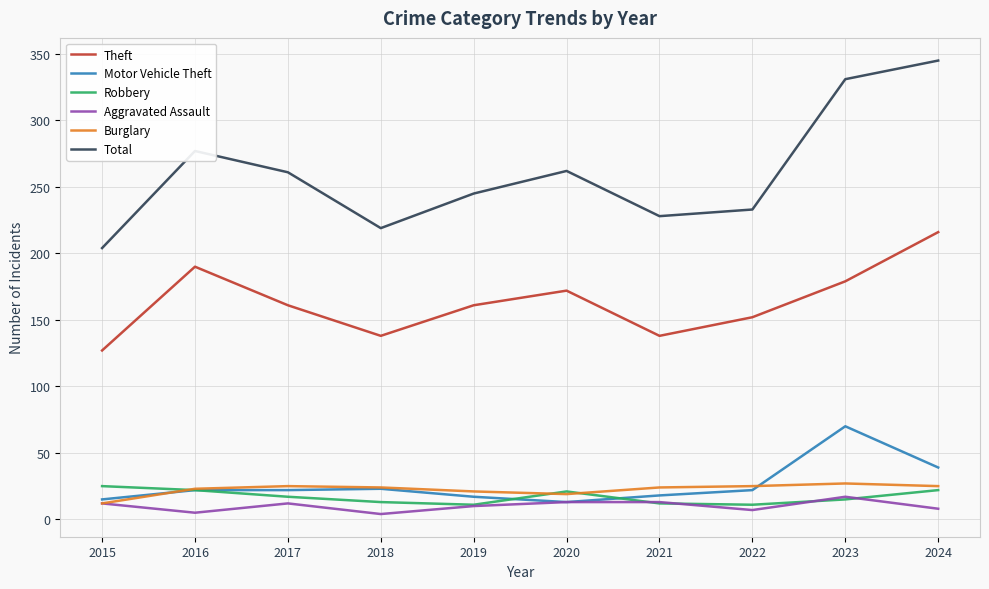

Which series has the widest spread of values?

Total